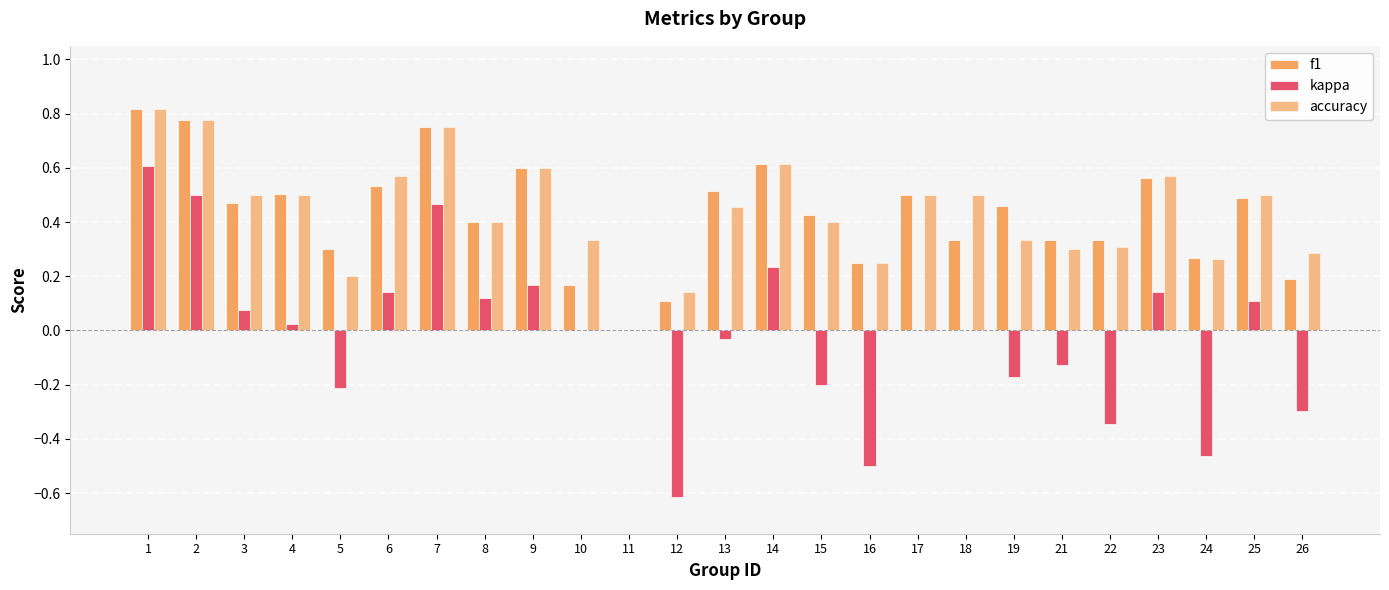

The value of f1 at 13 is 0.5. True or false?

True